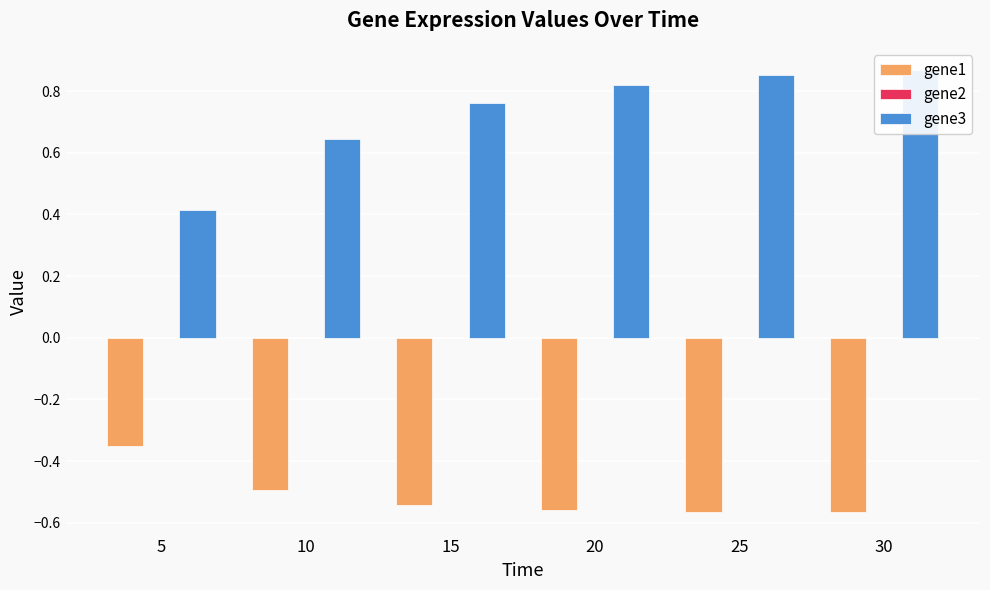

What is the difference between the highest and lowest values at 10?

1.1